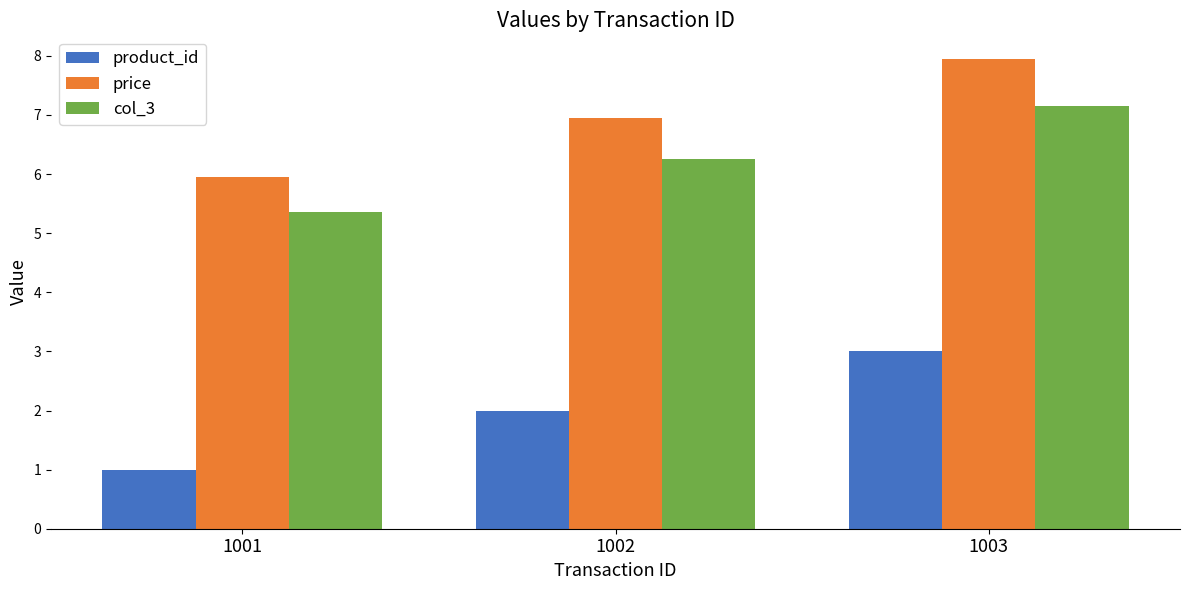

Does the chart contain stacked bars?

No